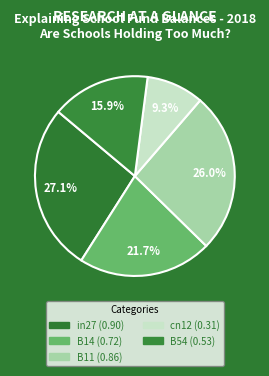

Count the number of slices in the pie.

5